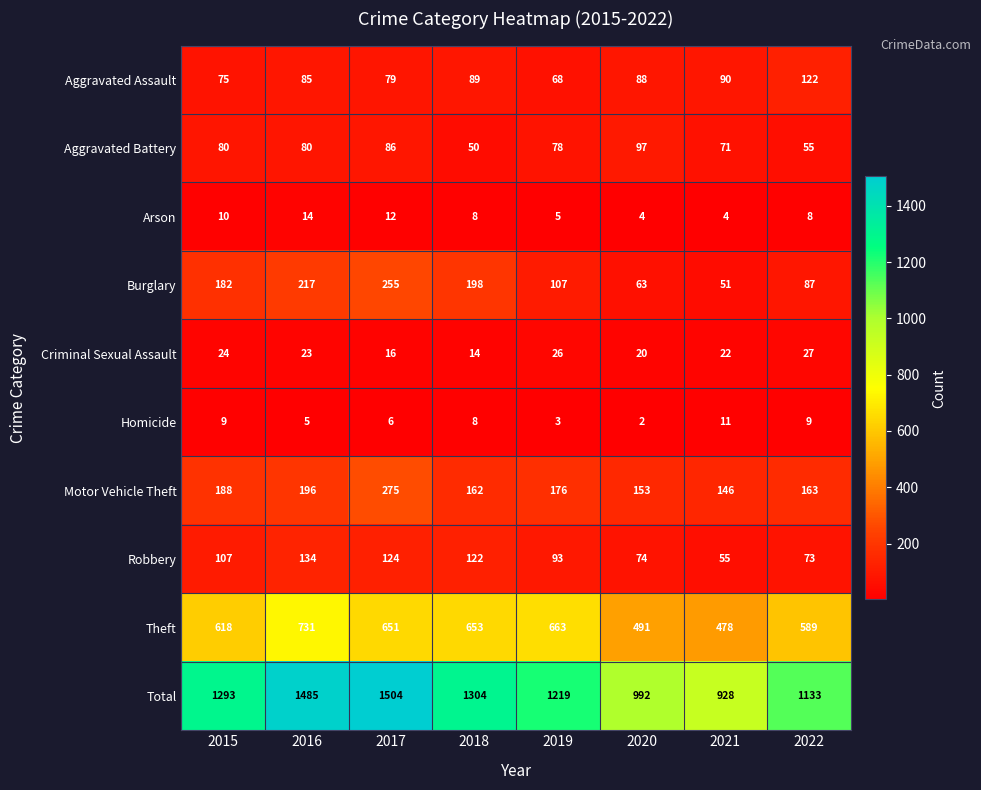

What is the difference between the maximum and minimum values in the Motor Vehicle Theft series?

129